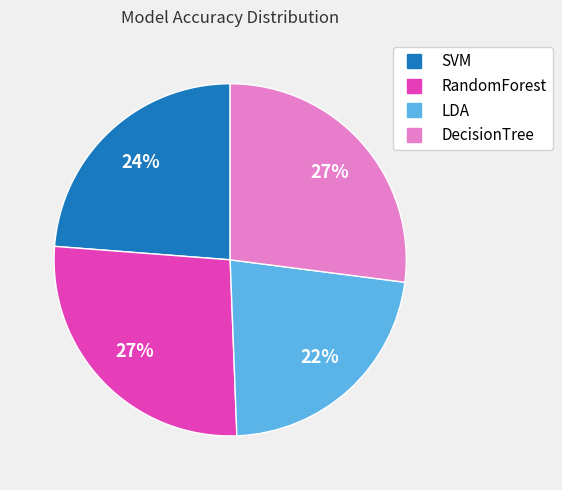

To the nearest percent, what portion does SVM represent?

24%